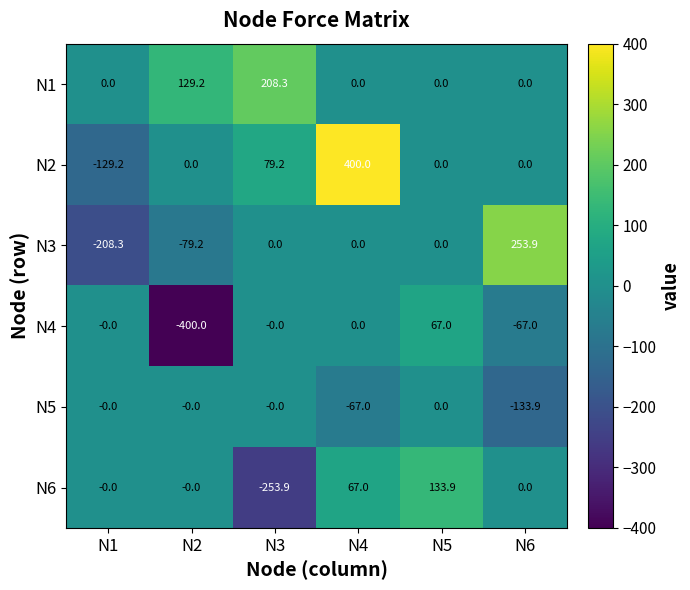

What is the greatest value displayed?

400.0